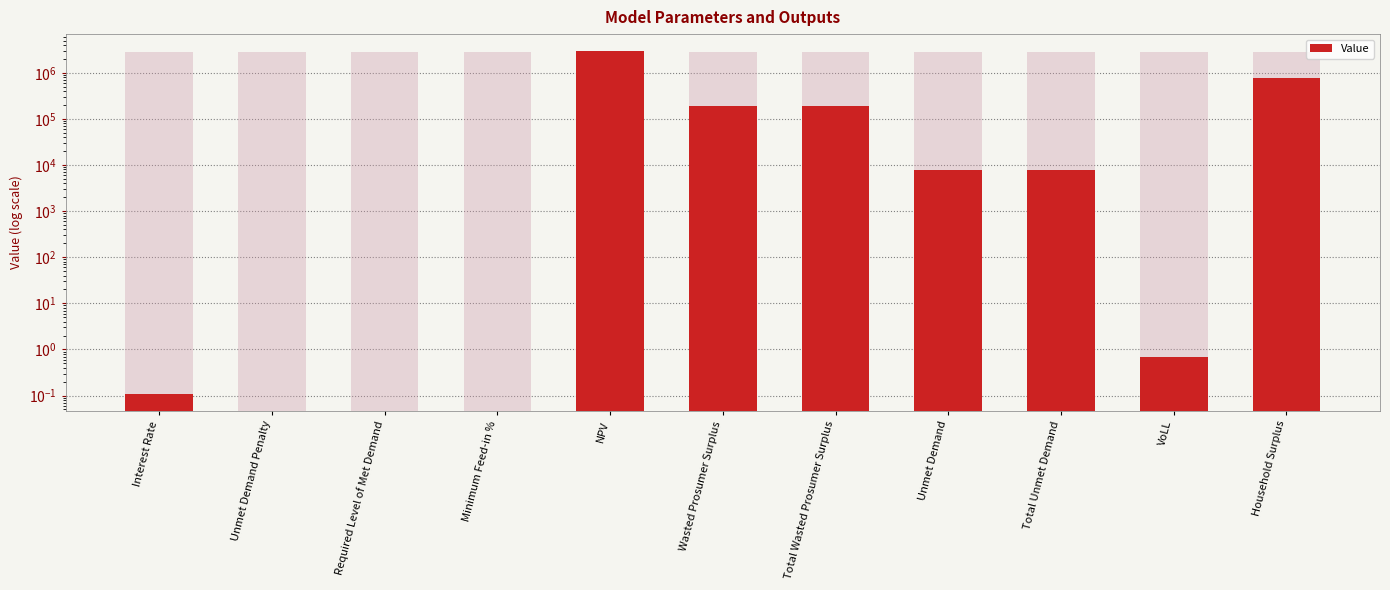

The value at Minimum Feed-in % is 0.0. True or false?

True